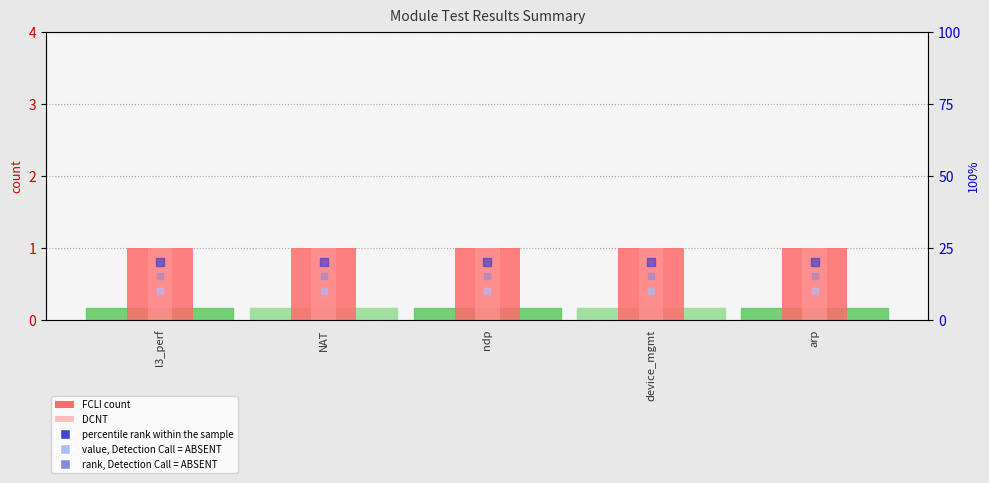

At which category is the sum across all series the highest?

l3_perf